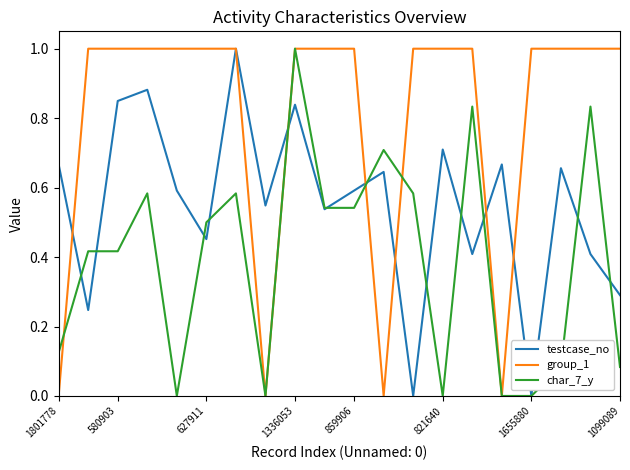

Count the number of categories in the chart.

20